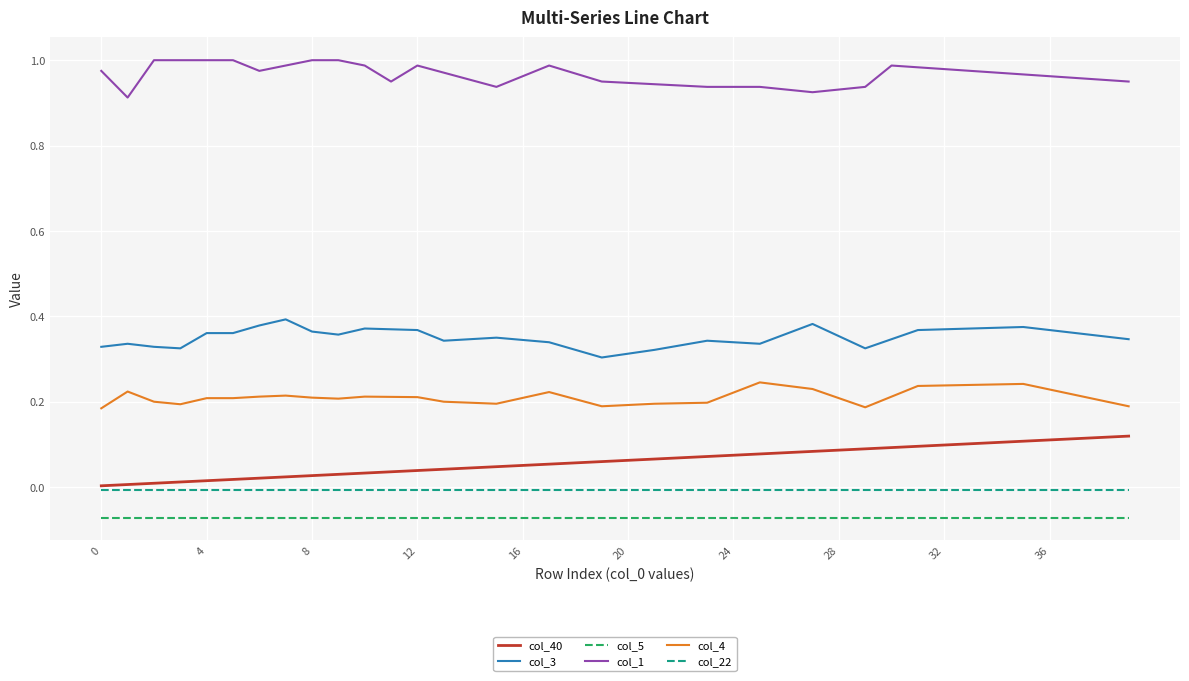

Which series has the largest total across all categories?

col_1